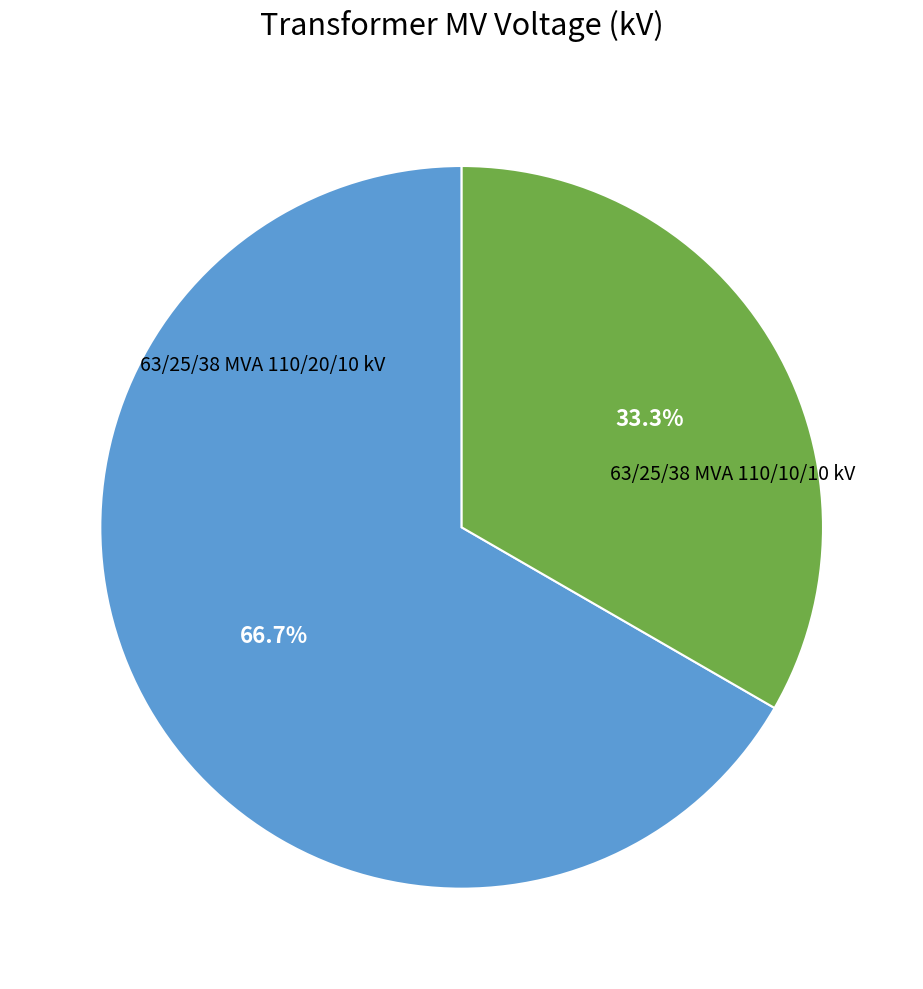

To the nearest percent, what portion does 63/25/38 MVA 110/10/10 kV represent?

33%